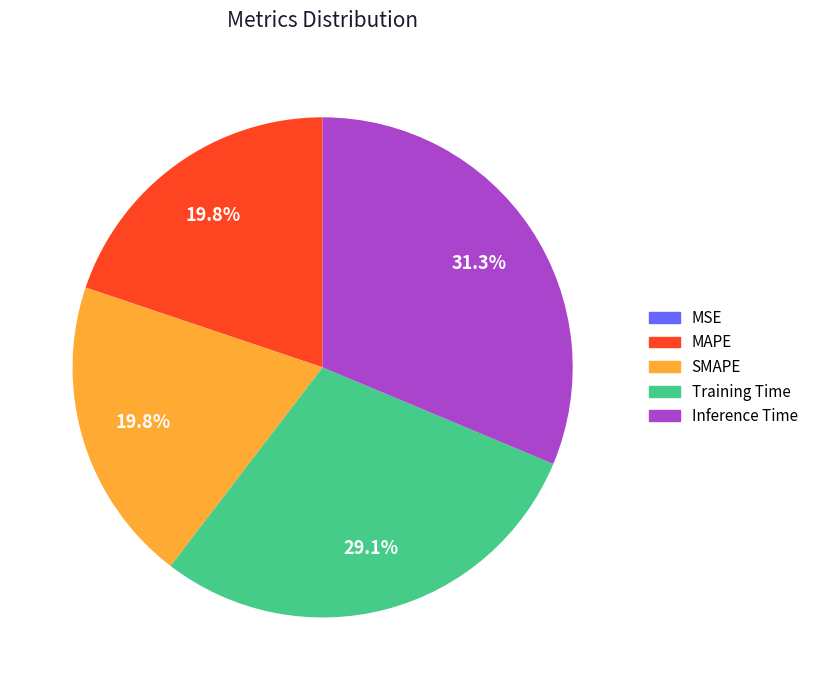

Does MAPE account for over 50% of the chart?

No